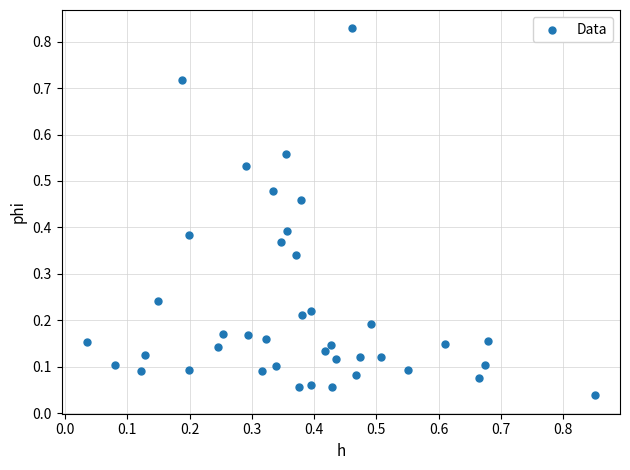

Count the number of points in this scatter plot.

40